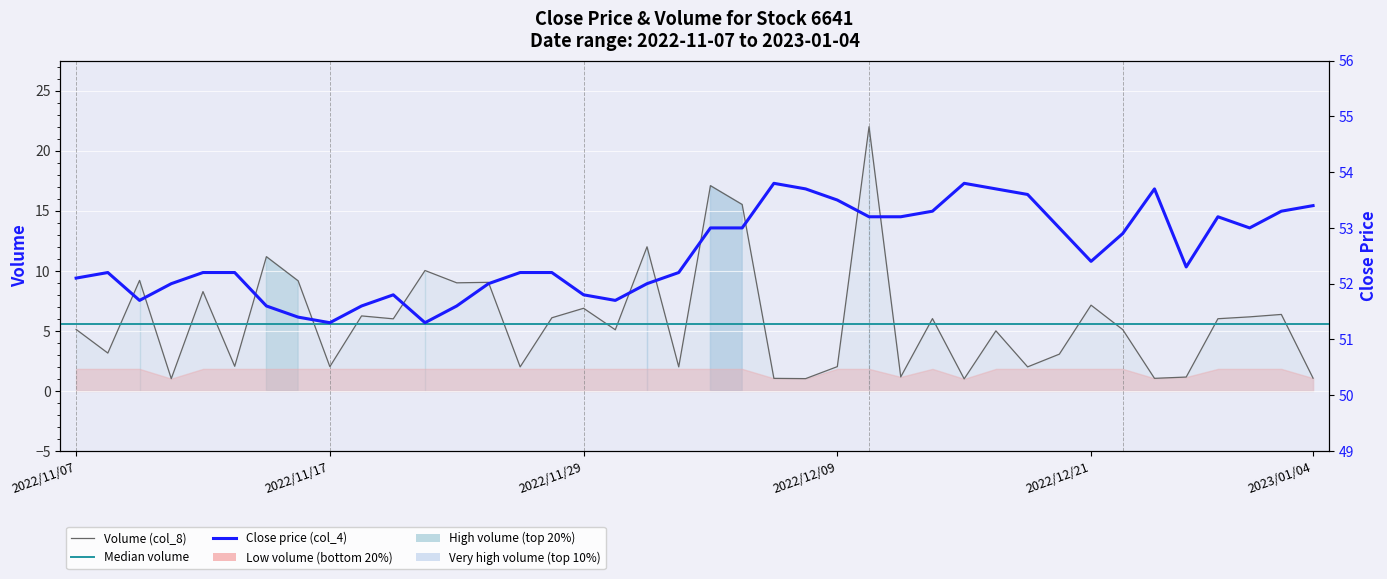

True or false: col_8 (volume) and col_4 (close) intersect in this chart.

False